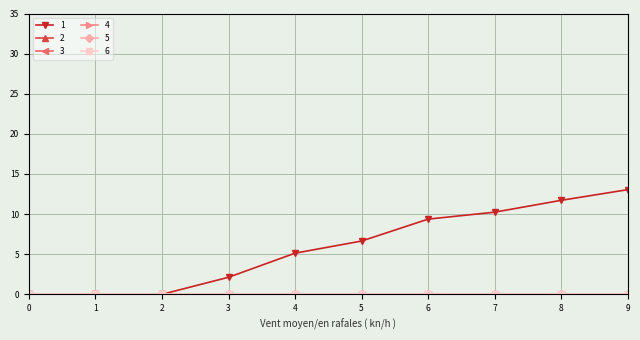

True or false: 2 and 4 cross at least once.

False